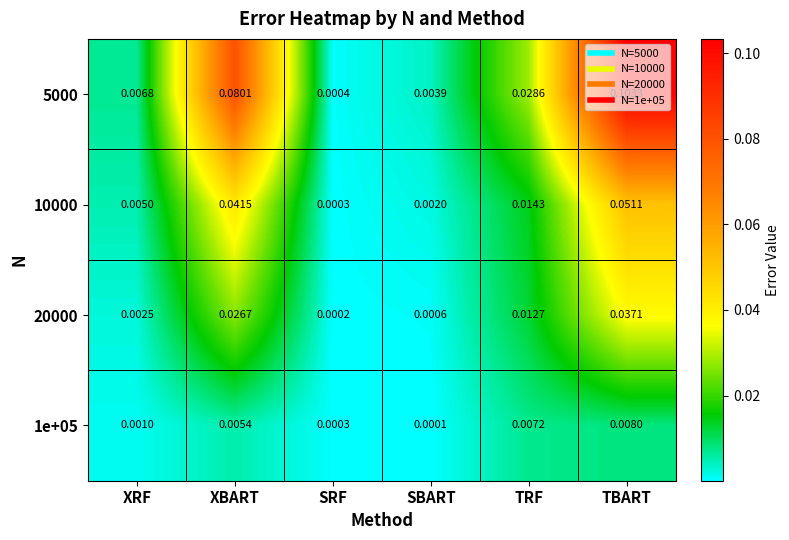

Which series has the largest total across all categories?

5000